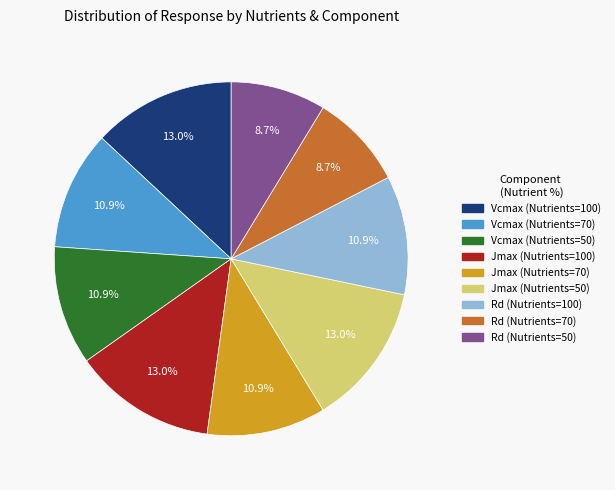

How many slices are in this pie chart?

9